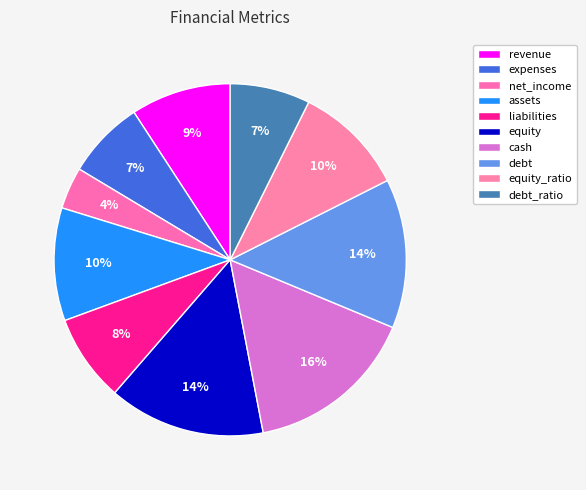

Is it true that cash is 16% of the pie?

True